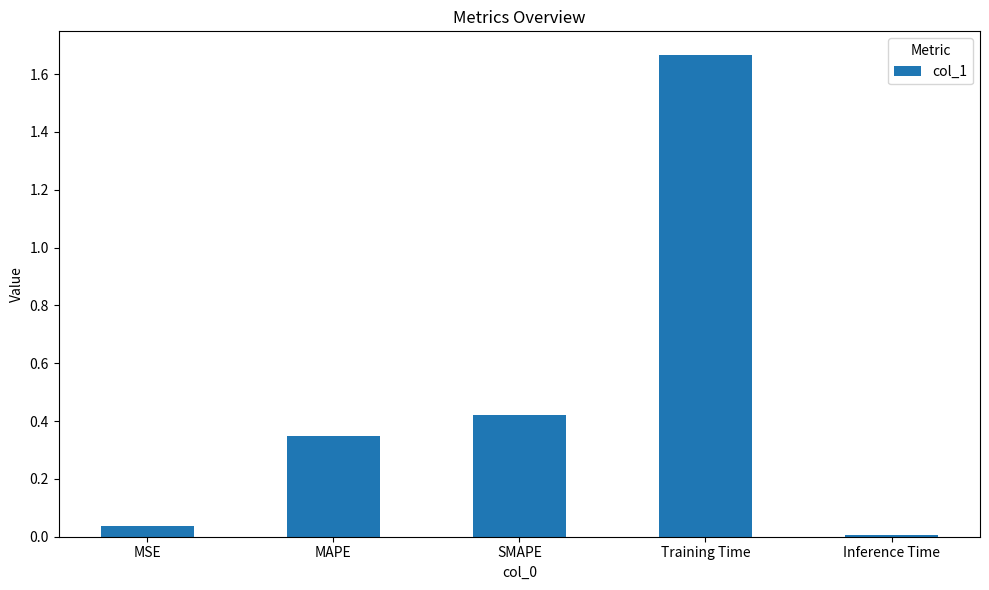

What is the difference between the values at MAPE and Training Time?

1.3